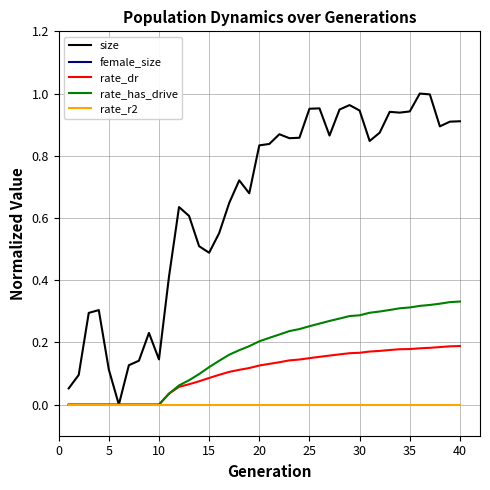

True or false: rate_r2 and size intersect in this chart.

False